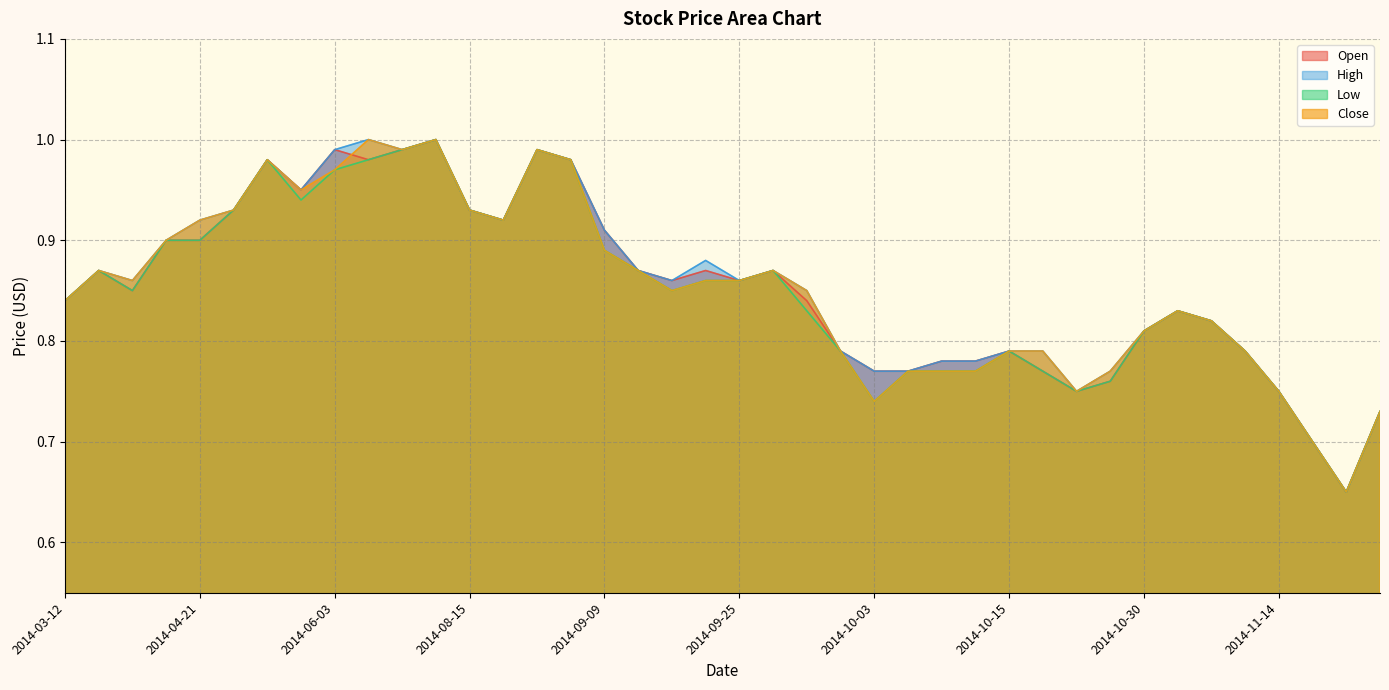

Is it true that Low equals 0.4 at 2014-04-02?

False